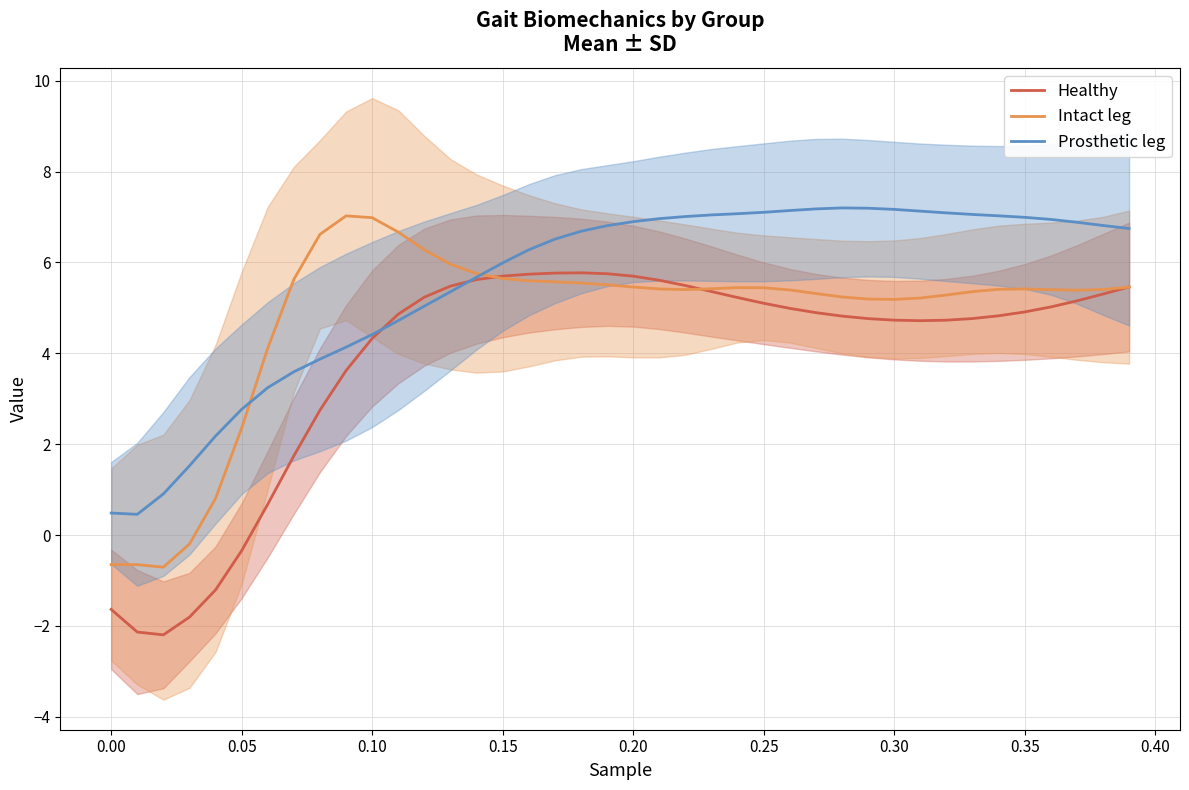

True or false: Prosthetic leg has a value of 1.6 at 0.05.

False